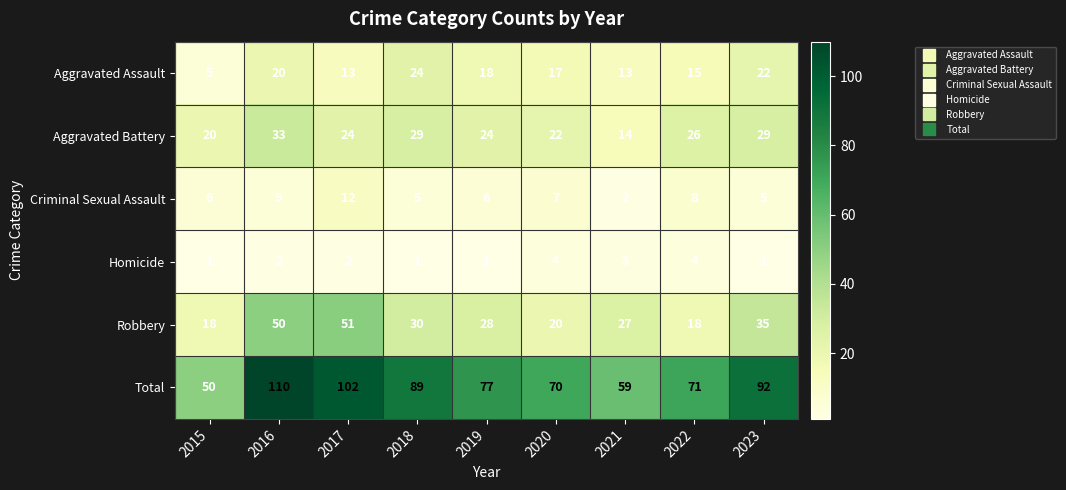

What is the total value across all series at 2015?

100